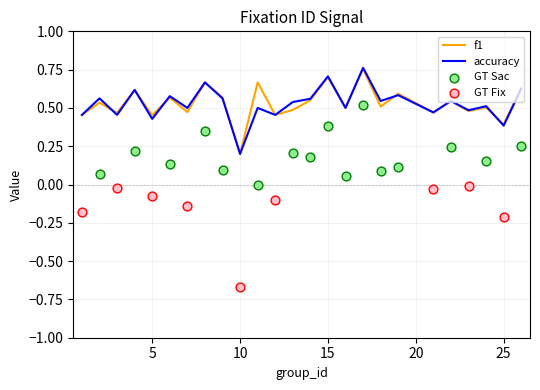

What is the total value across all series at 7?

1.0